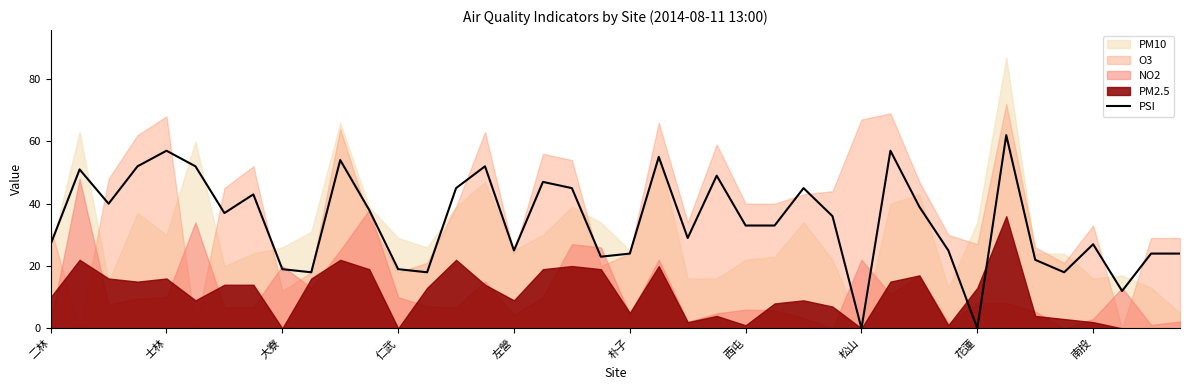

How many values are above zero?

38